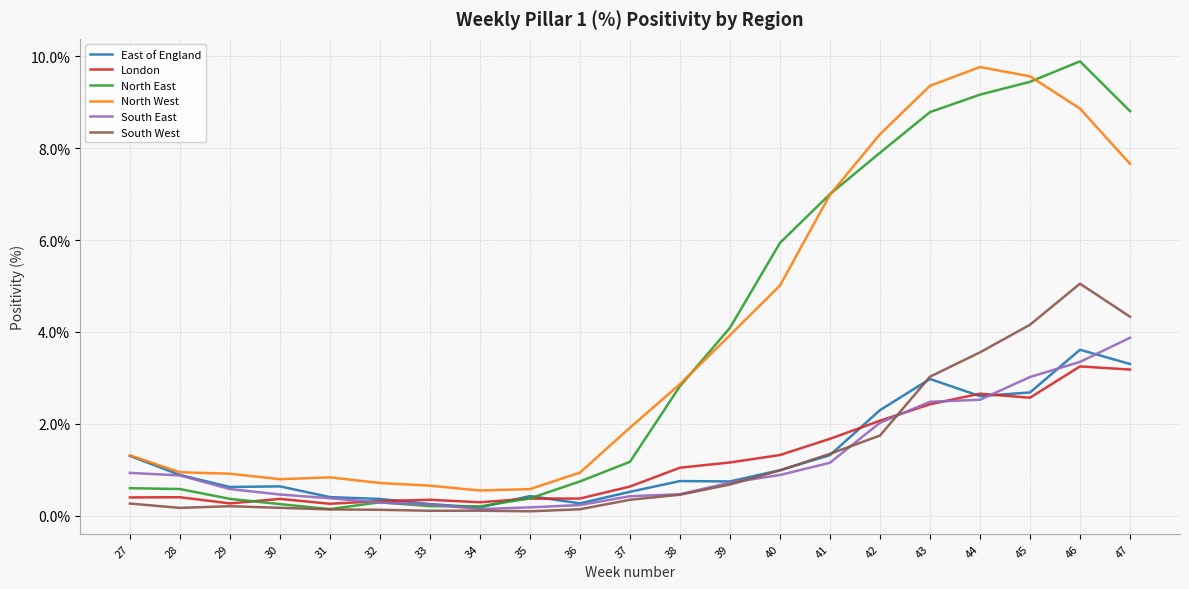

Which series changed the most between 41 and 42?

North West